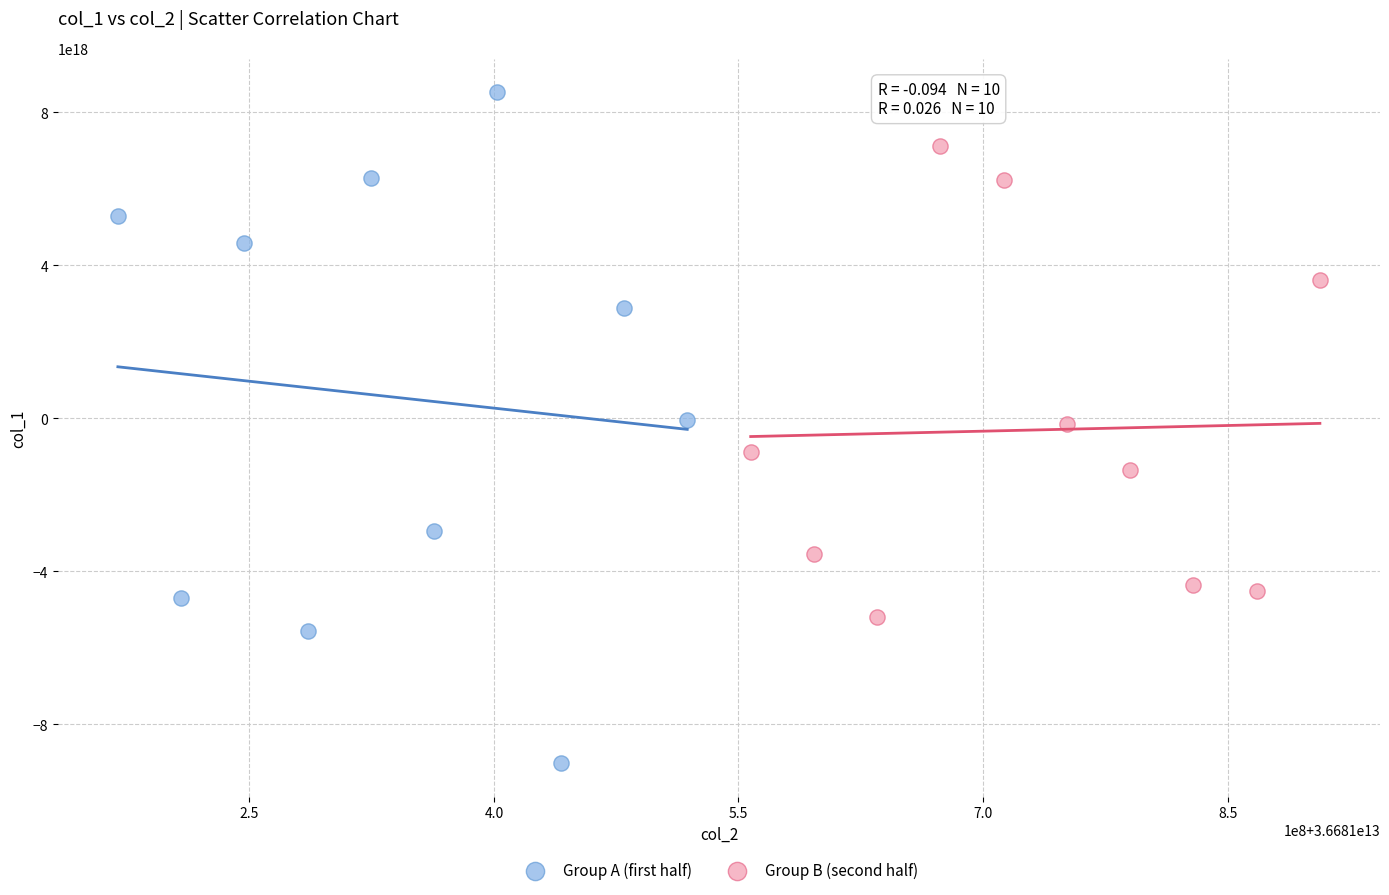

Which series reaches the maximum Y coordinate?

Group A (first half)